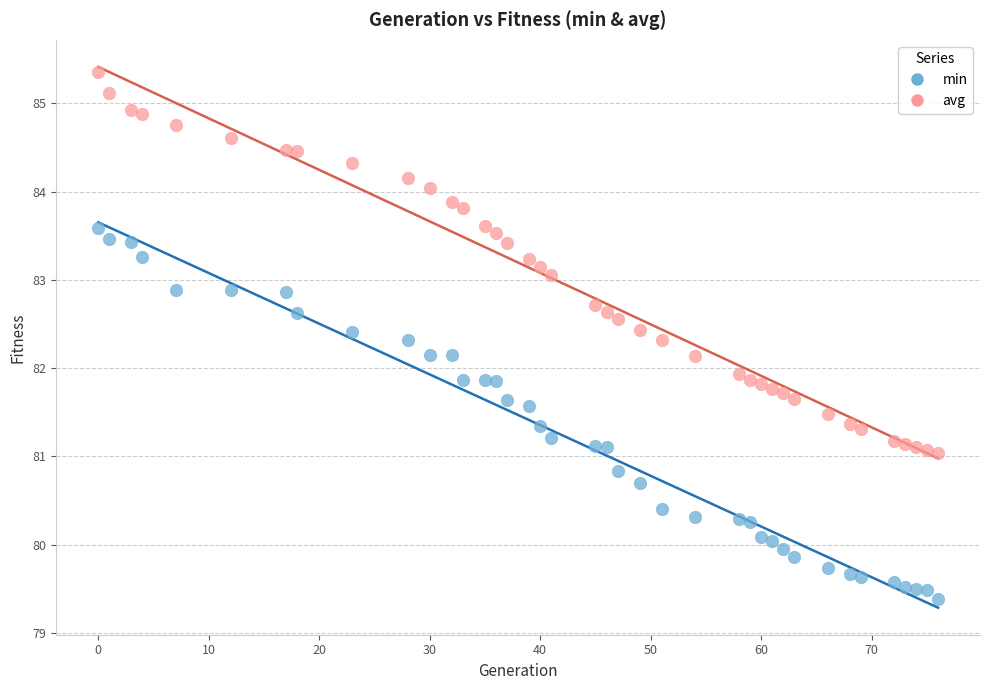

Which series reaches the minimum Y coordinate?

min